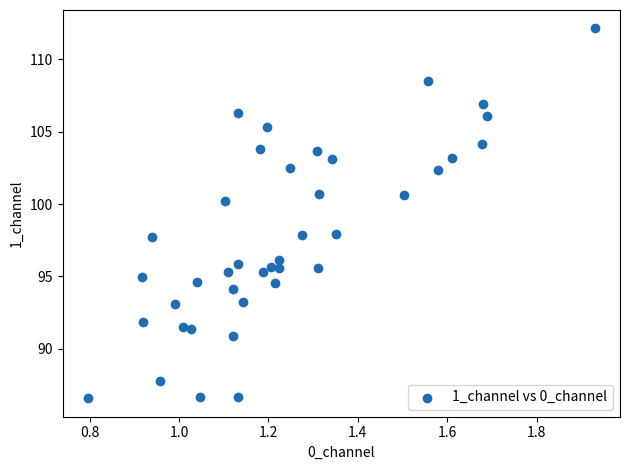

What is the range of X values (max minus min)?

1.1